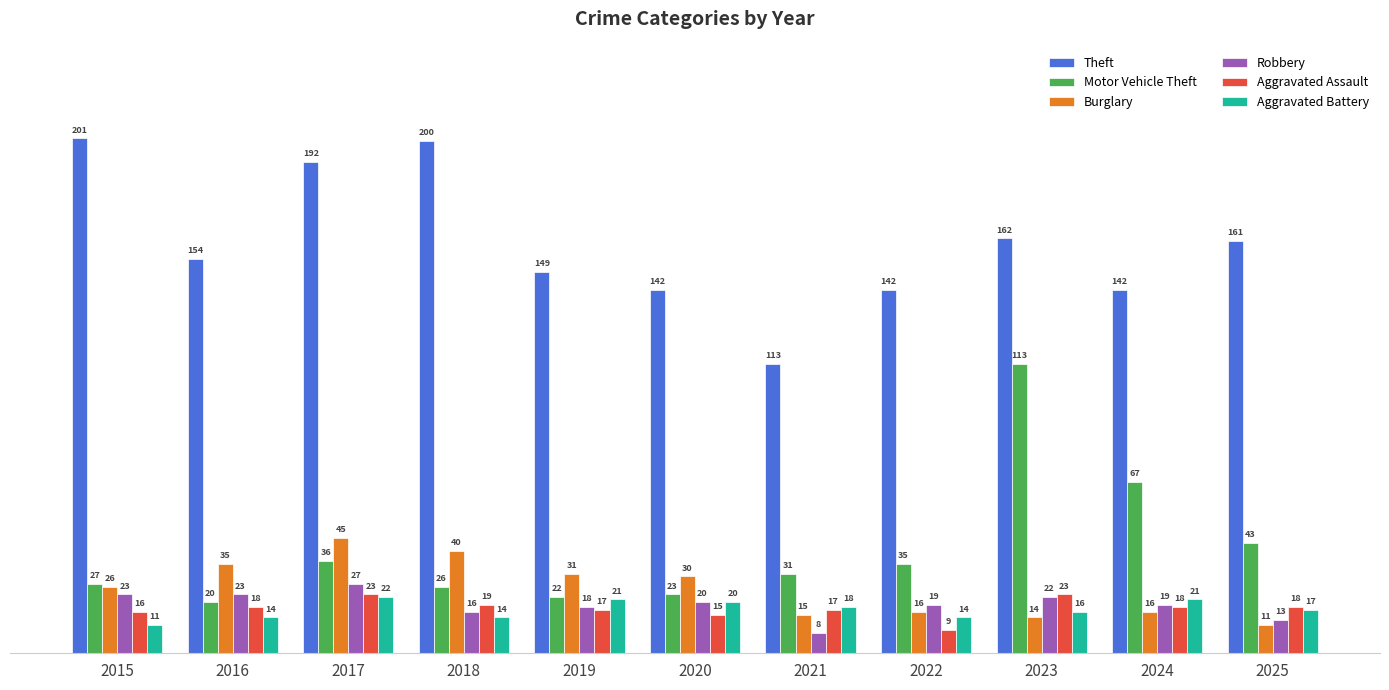

List the series in order of their peak value, highest first.

Theft, Motor Vehicle Theft, Burglary, Robbery, Aggravated Assault, Aggravated Battery